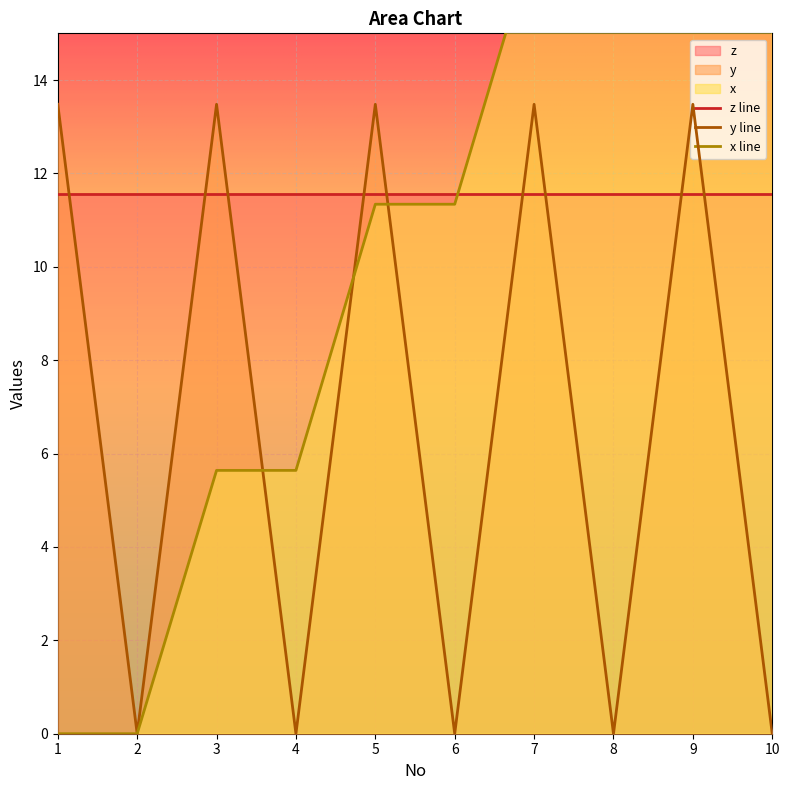

Is it true that y line equals 20.7 at 5?

False